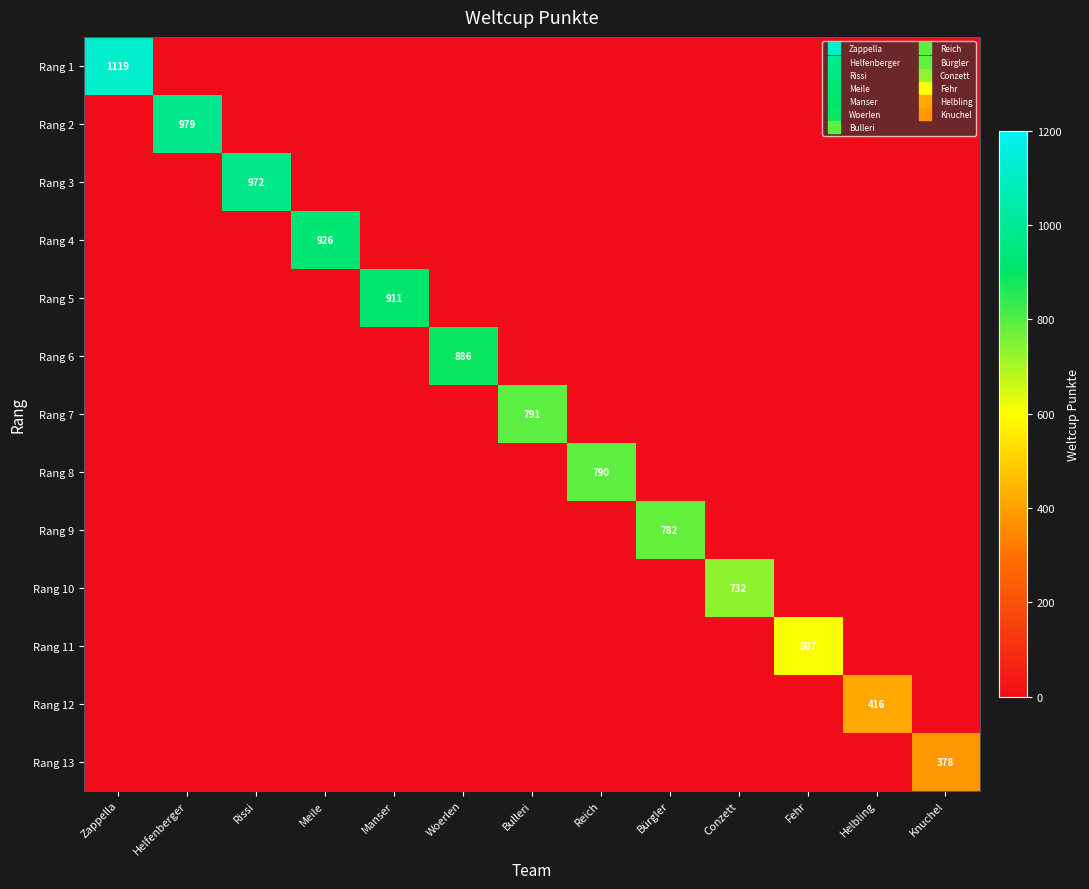

How many positive values does the Rang 12 series have?

1